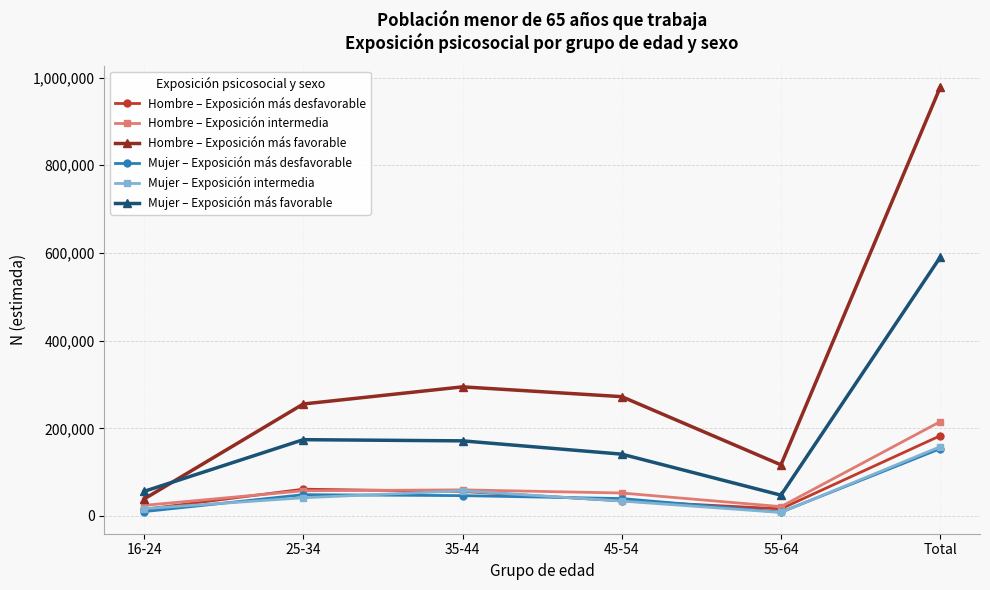

How many lines are shown in the chart?

6